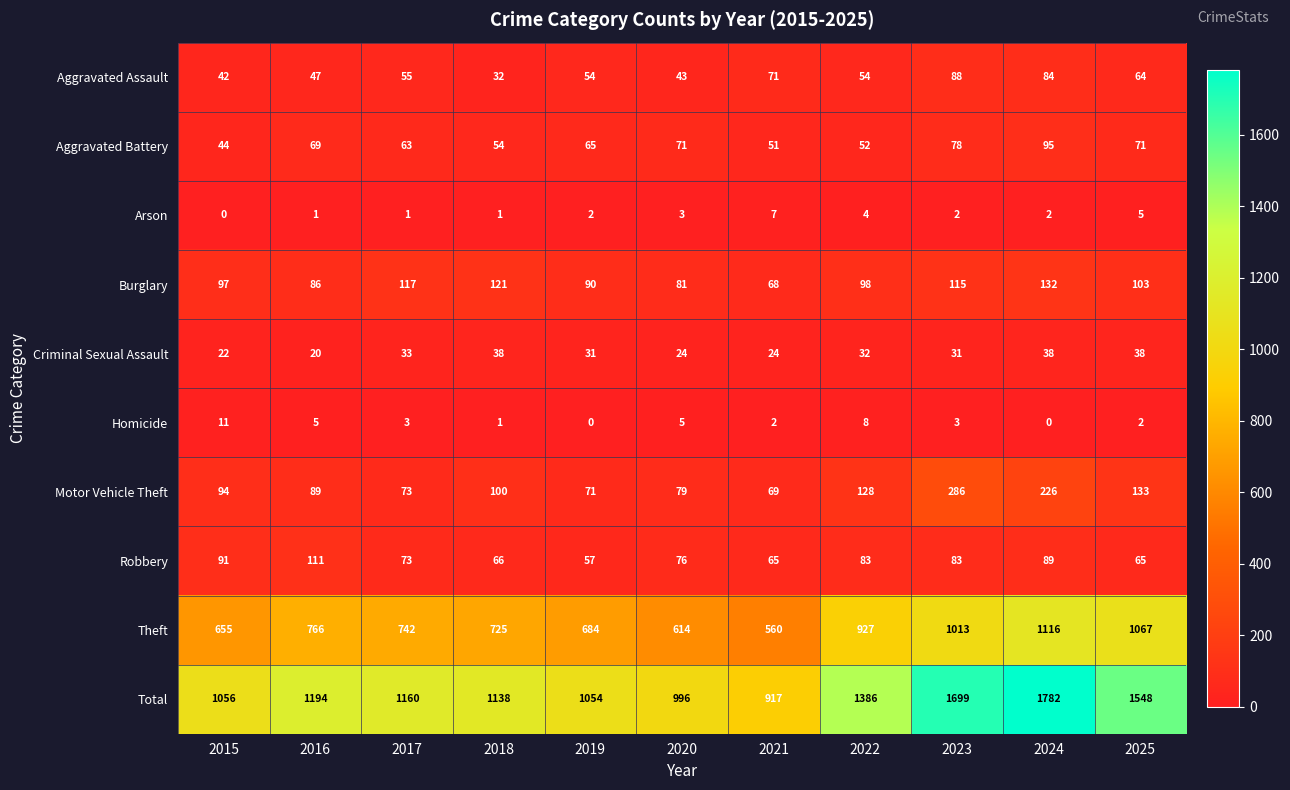

What is the maximum value for Total?

1782